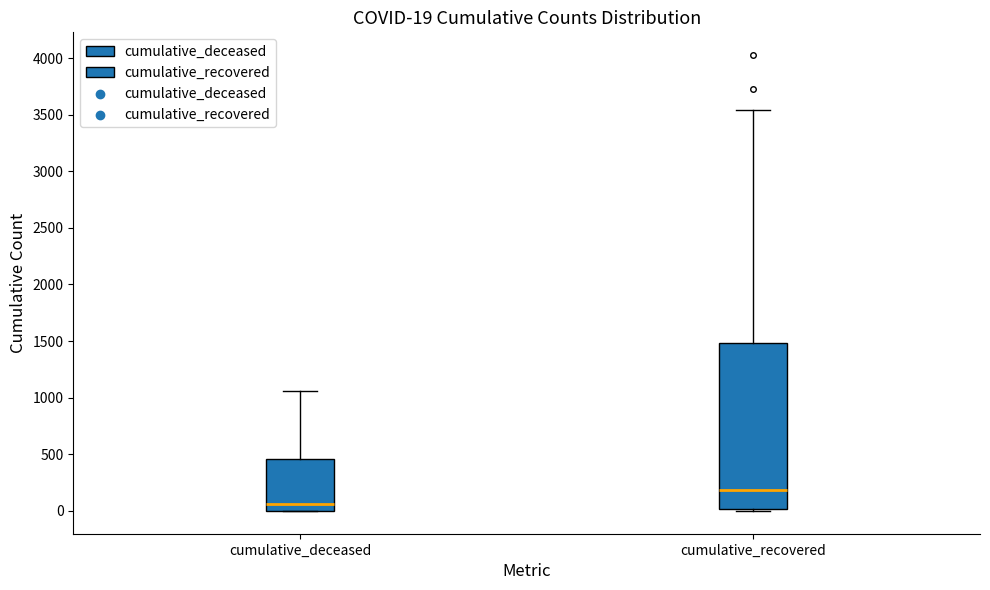

Which box has the highest median line?

cumulative_recovered